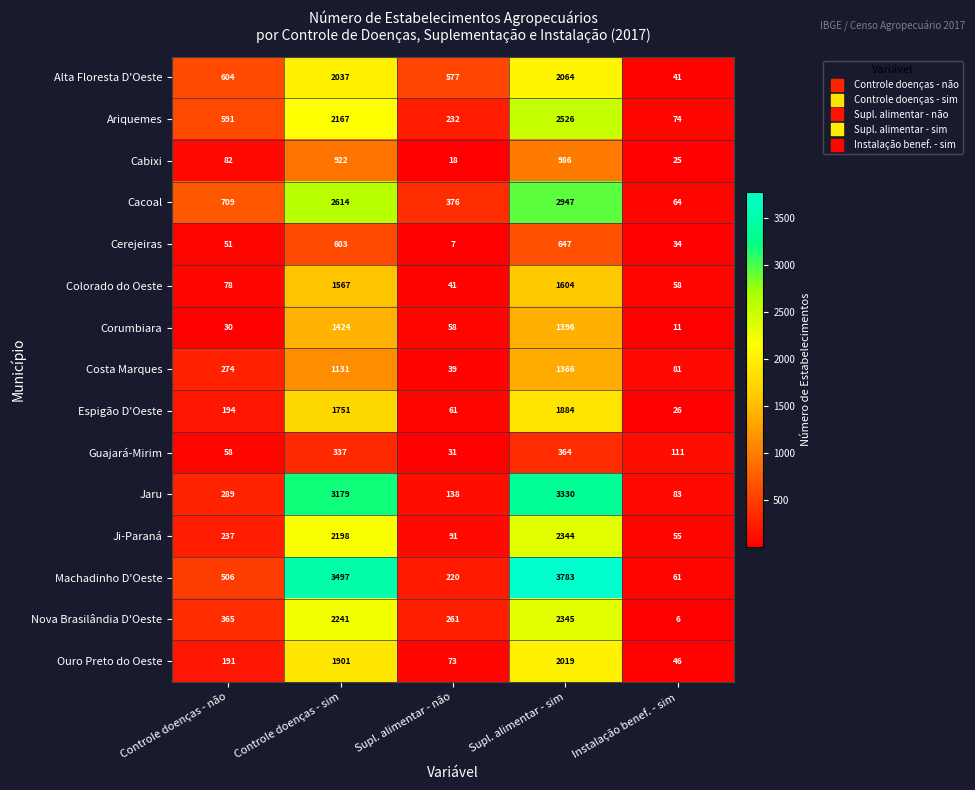

The Corumbiara series shows 1396 at Supl. alimentar - sim. True or false?

True